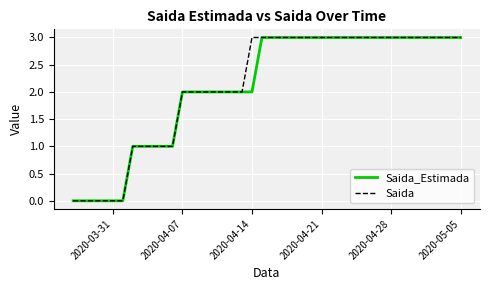

What is the highest value of the Saida_Estimada series?

3